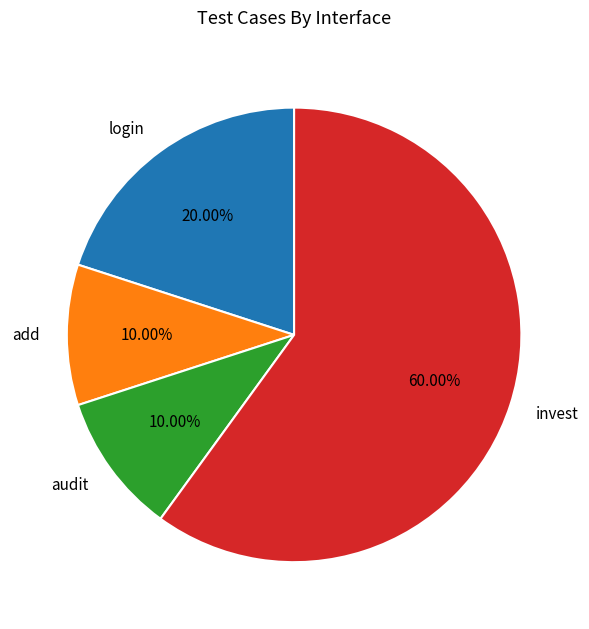

True or false: invest accounts for 60% of the total.

True